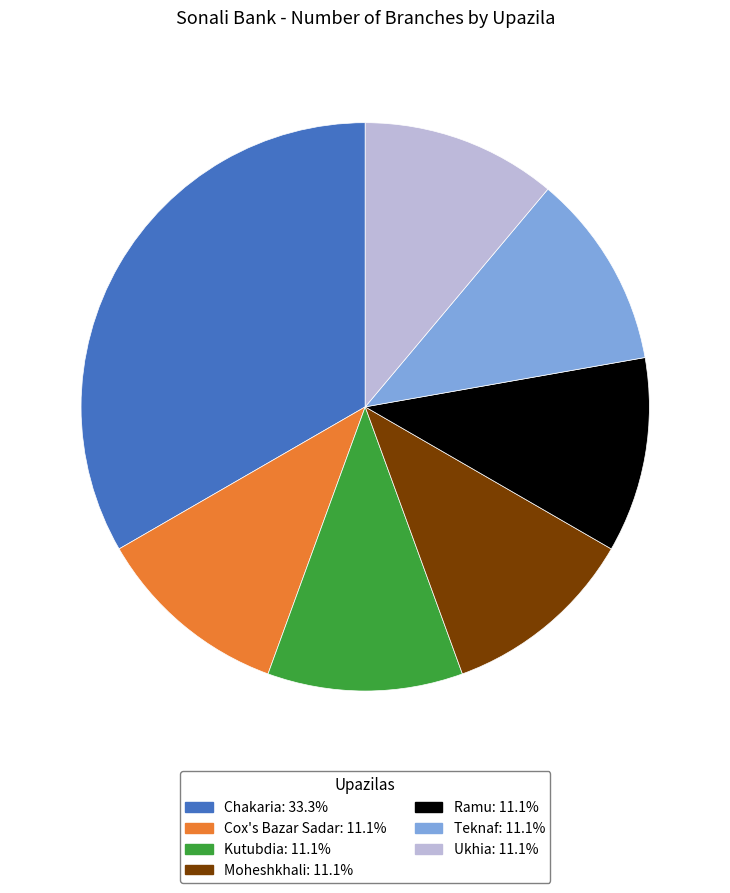

Is there any slice that represents more than half of the pie?

No